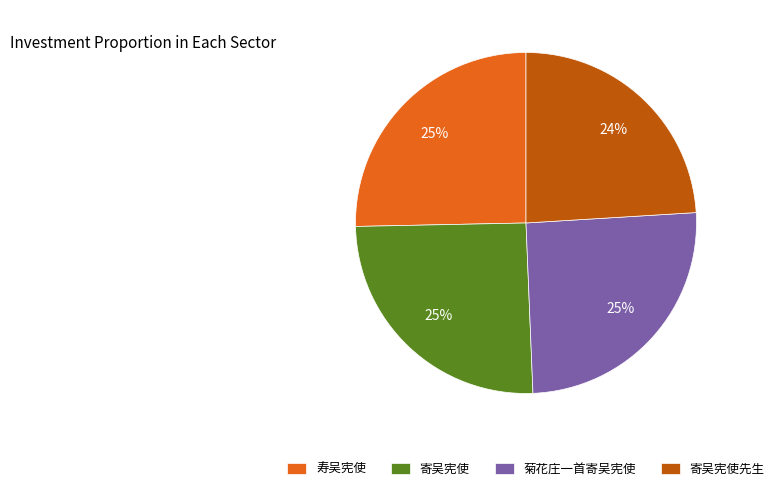

Is there a majority slice in this chart?

No